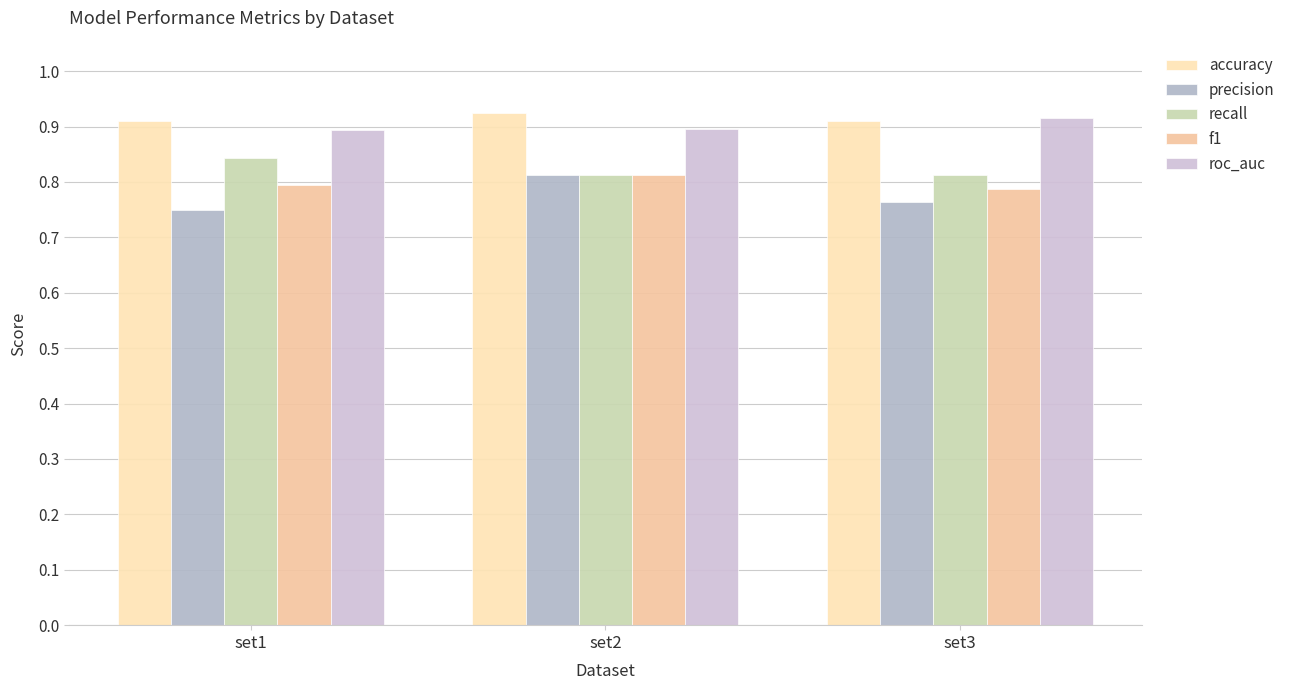

How many categories are shown in the chart?

3